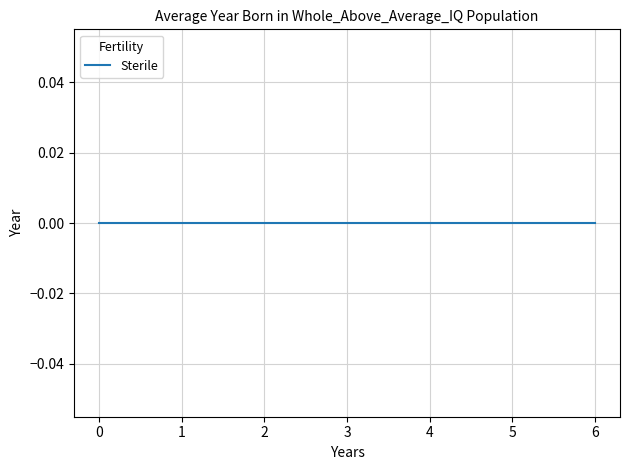

Is it true that the value at 17 is 1.4?

False